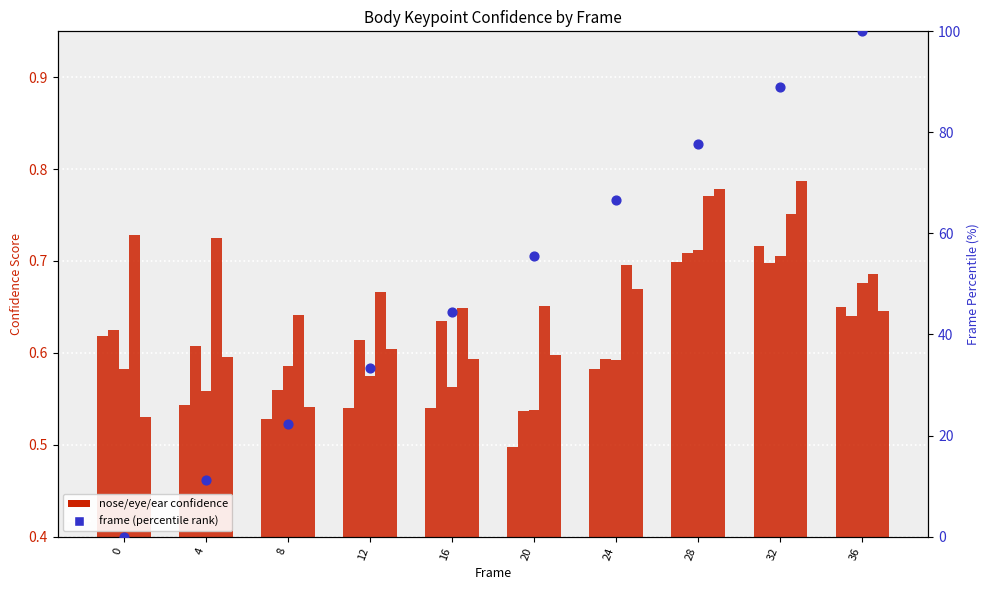

Which series reaches the minimum Y coordinate?

frame (percentile)